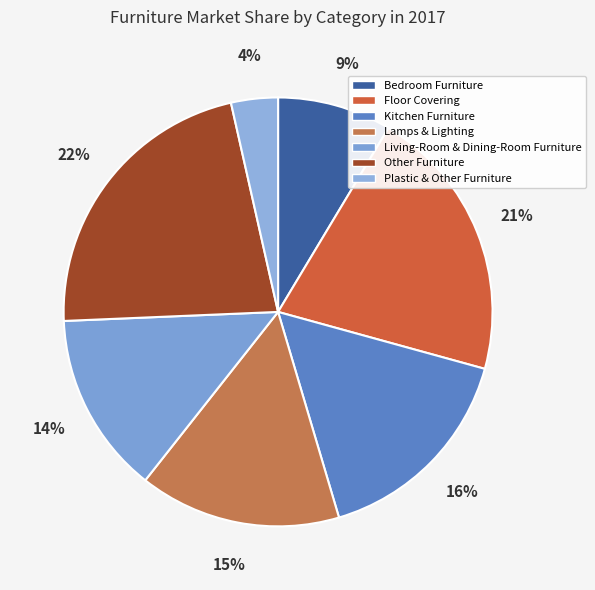

Is there any slice that represents more than half of the pie?

No